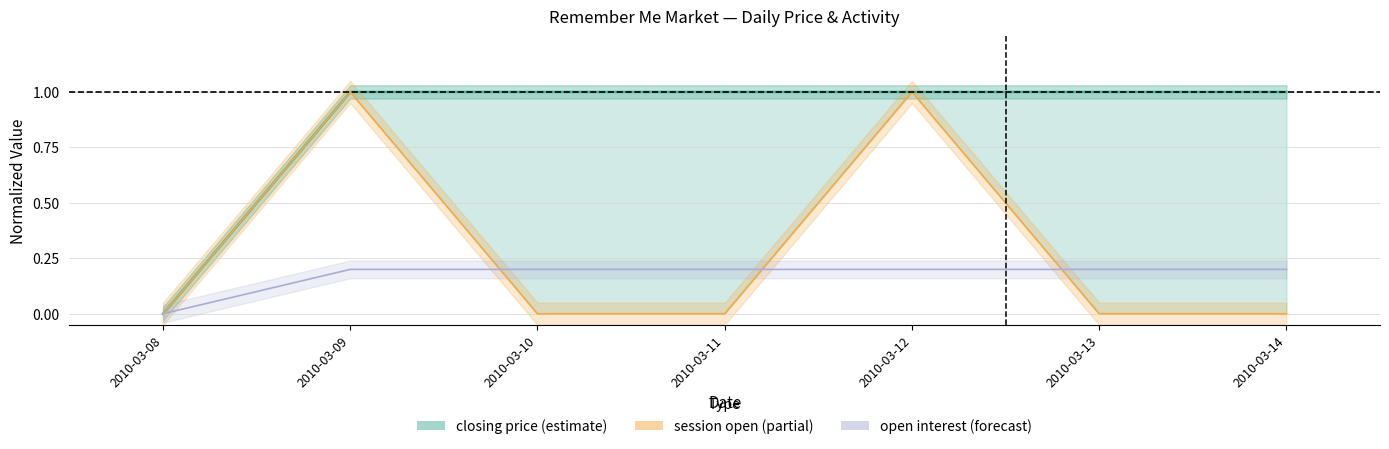

Reading left to right, list all the values displayed in this chart.

closing price: 2010-03-08=0.0	2010-03-09=1.0	2010-03-10=1.0	2010-03-11=1.0	2010-03-12=1.0	2010-03-13=1.0	2010-03-14=1.0
session high: 2010-03-08=0.0	2010-03-09=1.0	2010-03-10=0.0	2010-03-11=0.0	2010-03-12=1.0	2010-03-13=0.0	2010-03-14=0.0
open interest: 2010-03-08=0.0	2010-03-09=0.2	2010-03-10=0.2	2010-03-11=0.2	2010-03-12=0.2	2010-03-13=0.2	2010-03-14=0.2